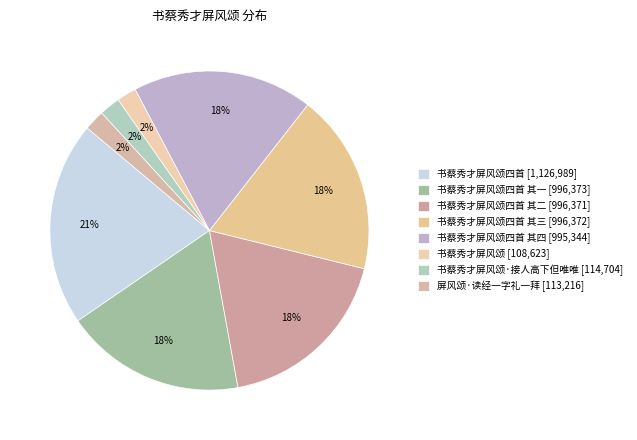

Count the number of slices in the pie.

8